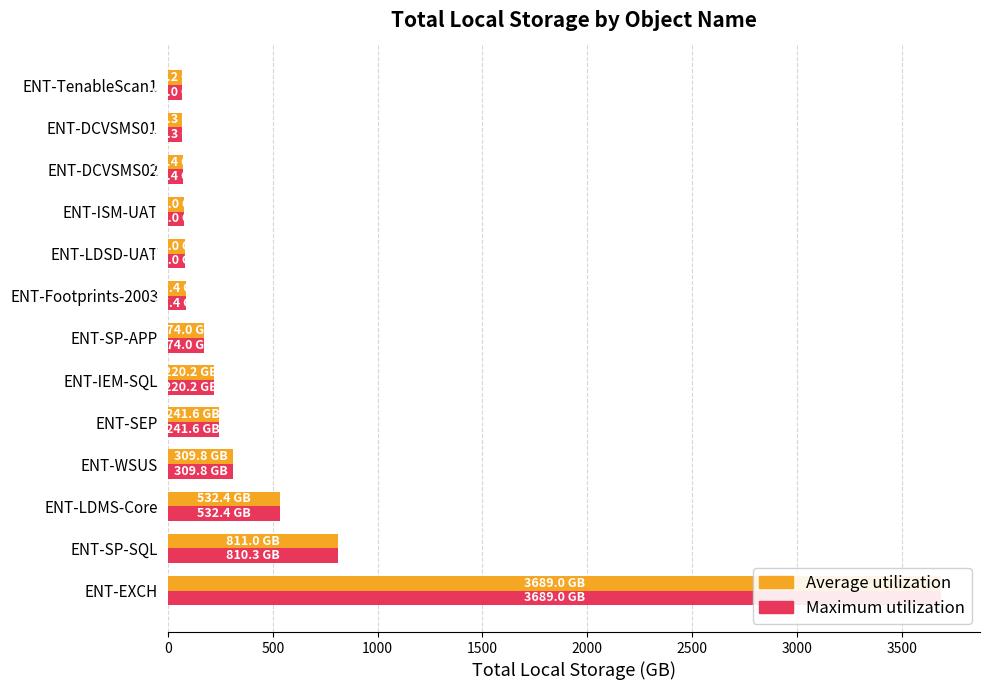

Reading left to right, list all the values displayed in this chart.

Average utilization: 3689.0	811.0	532.4	309.8	241.6	220.2	174.0	87.4	79.0	77.0	71.4	68.3	66.2
Maximum utilization: 3689.0	810.3	532.4	309.8	241.6	220.2	174.0	87.4	79.0	77.0	71.4	68.3	69.0